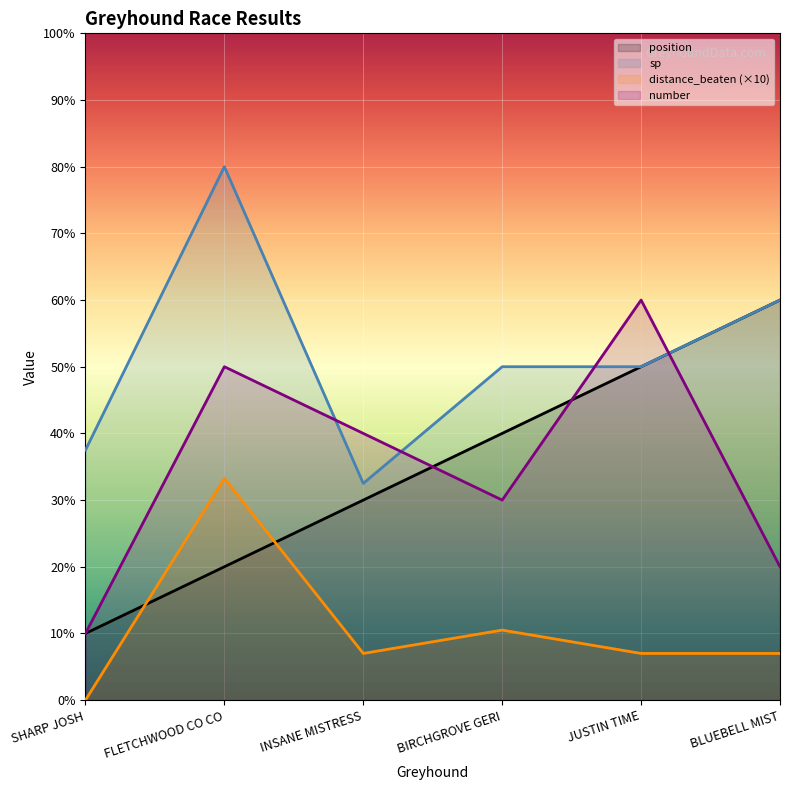

What position from the right is FLETCHWOOD CO CO?

5